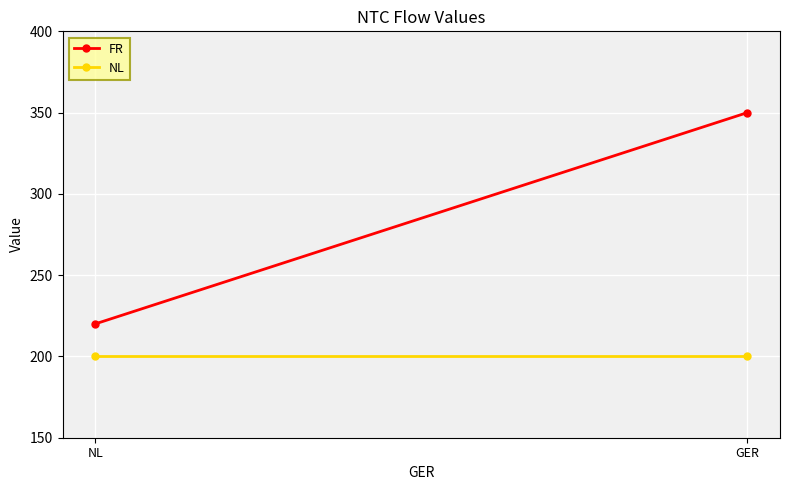

True or false: FR has a value of 296 at NL.

False